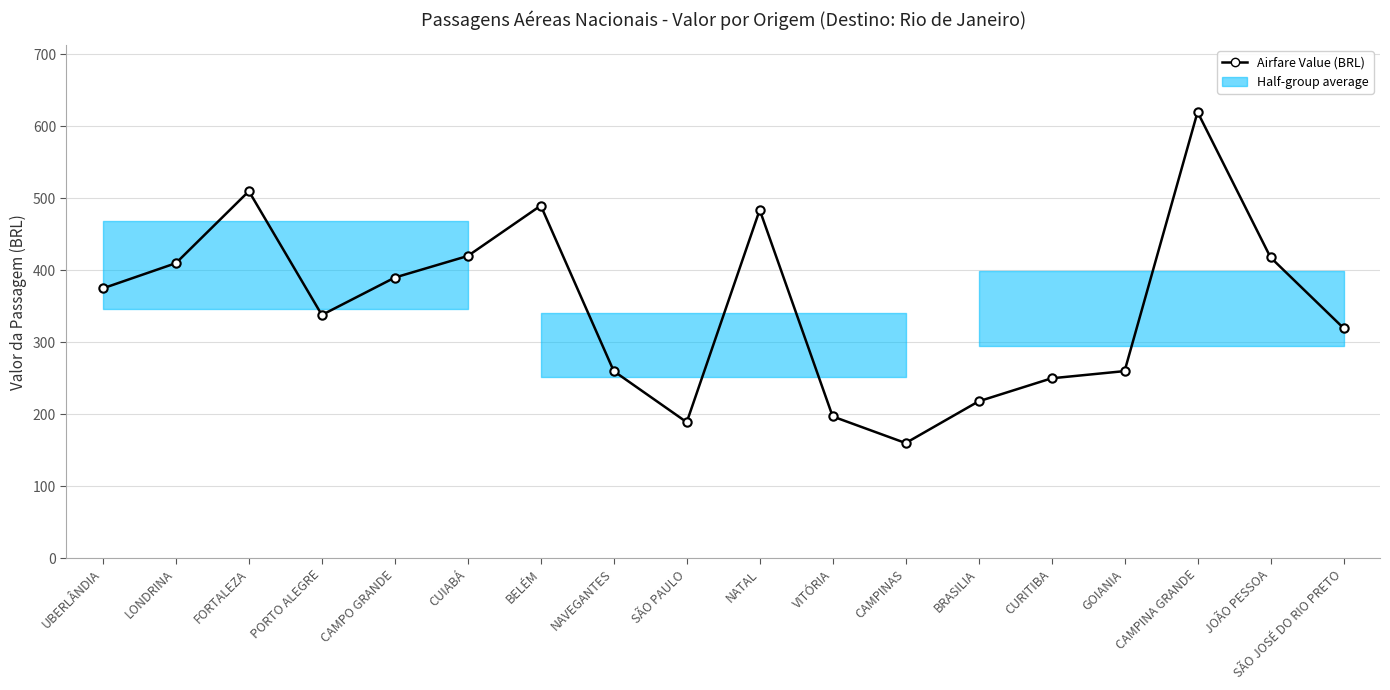

The chart shows a value of 375.0 at UBERLÂNDIA. True or false?

True